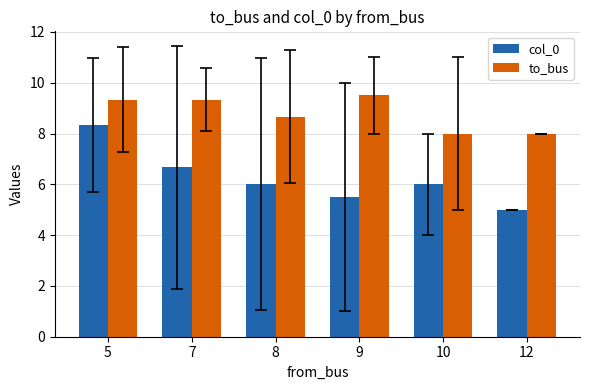

Is the value of col_0 at 12 greater than the value of to_bus at 12?

No